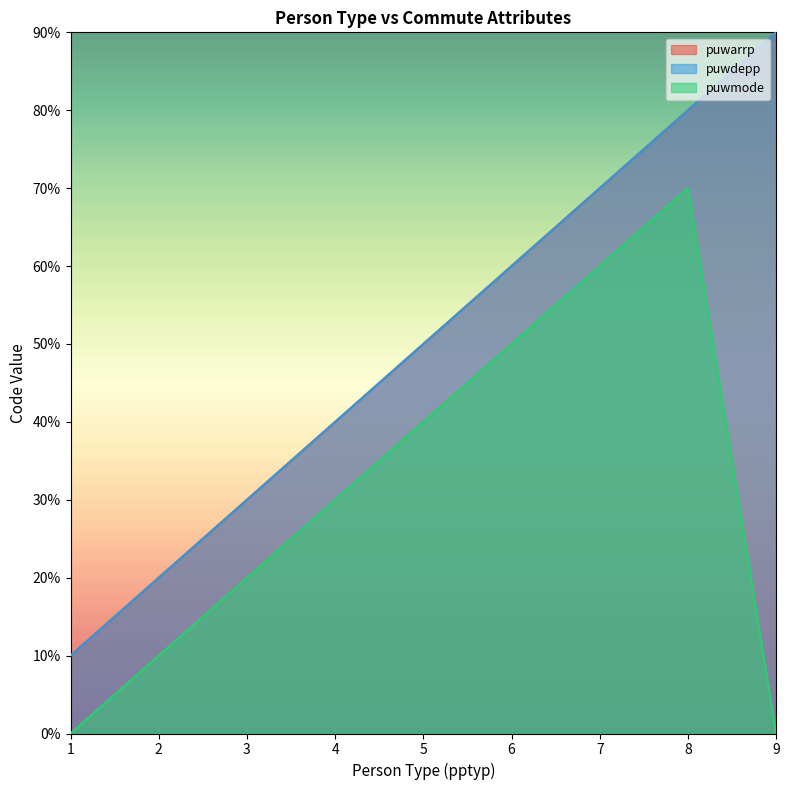

True or false: puwdepp and puwmode cross at least once.

False